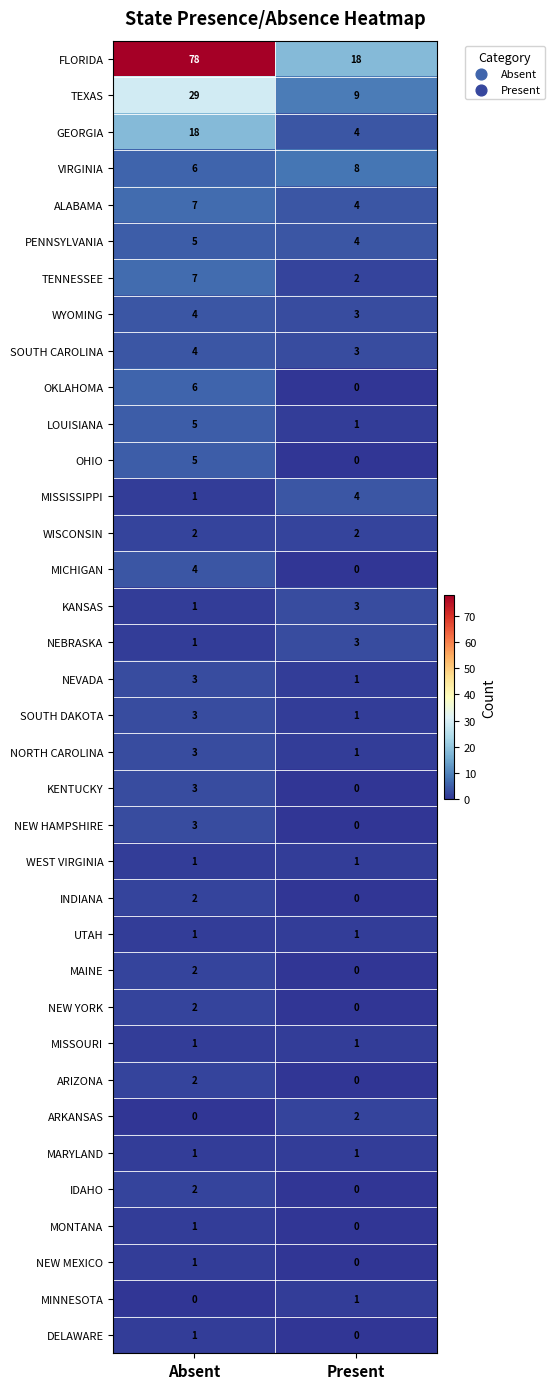

At which category is the sum across all series the highest?

Absent